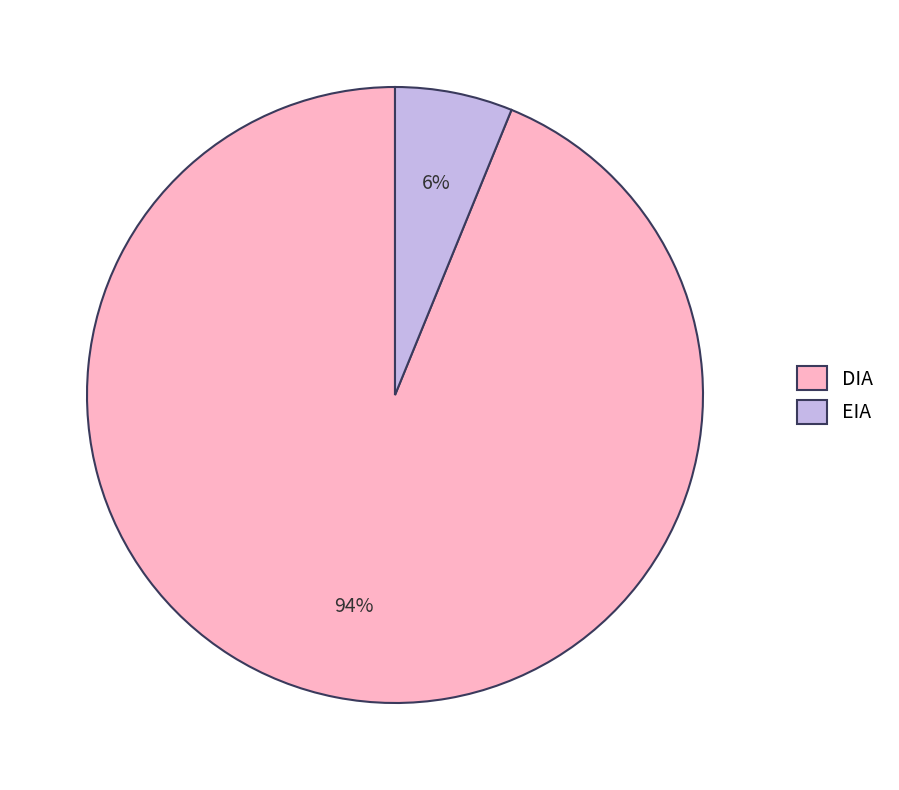

Is DIA the majority of the pie?

Yes